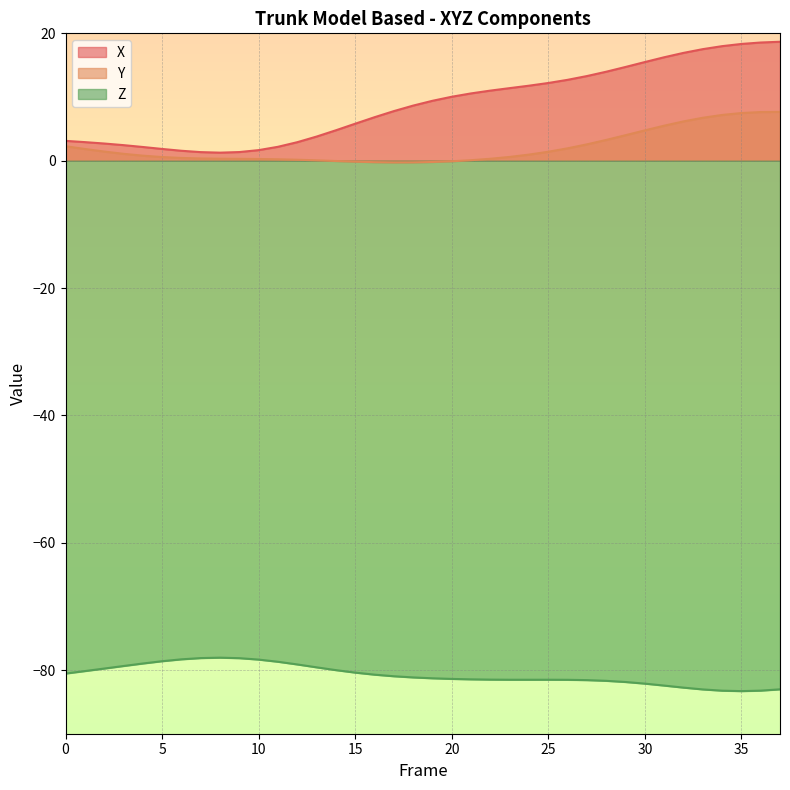

How many lines are shown in the chart?

3